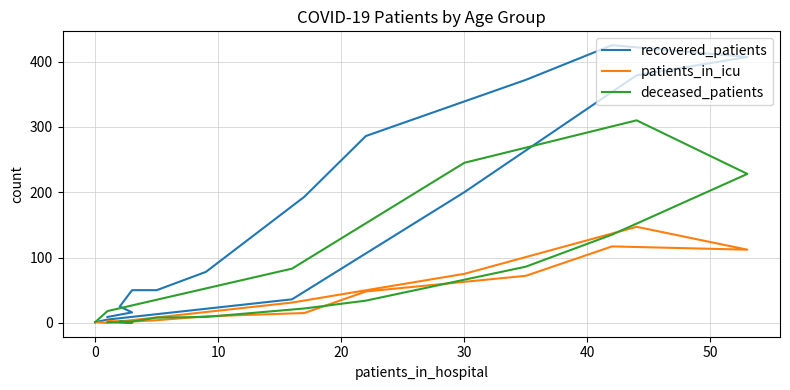

Rank the series at 50 from lowest to highest value.

patients_in_icu, deceased_patients, recovered_patients